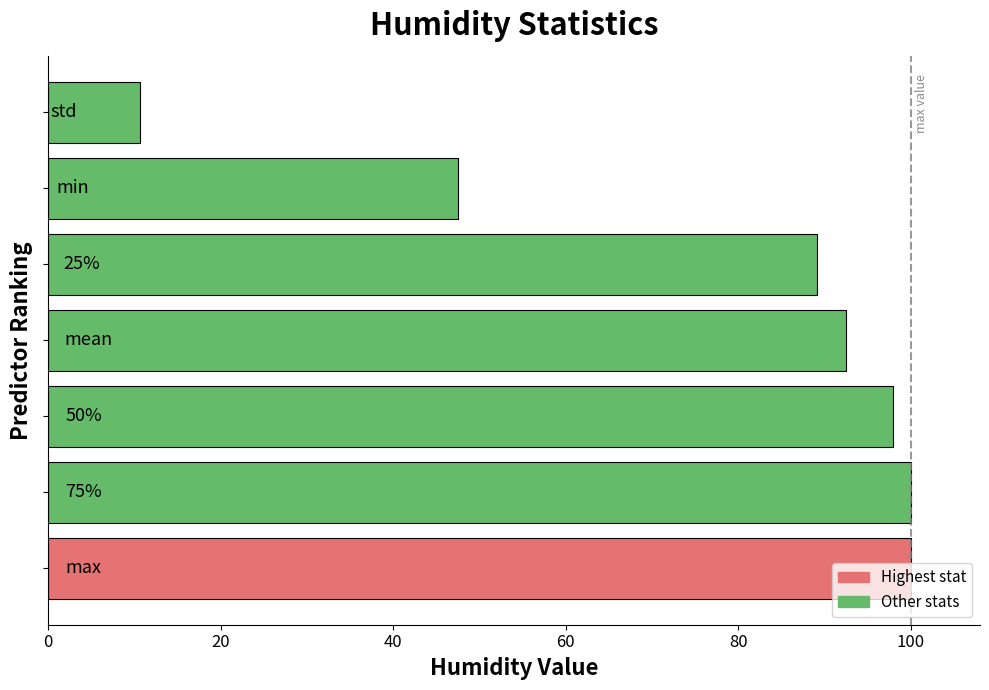

What is the sum of all values?

537.5